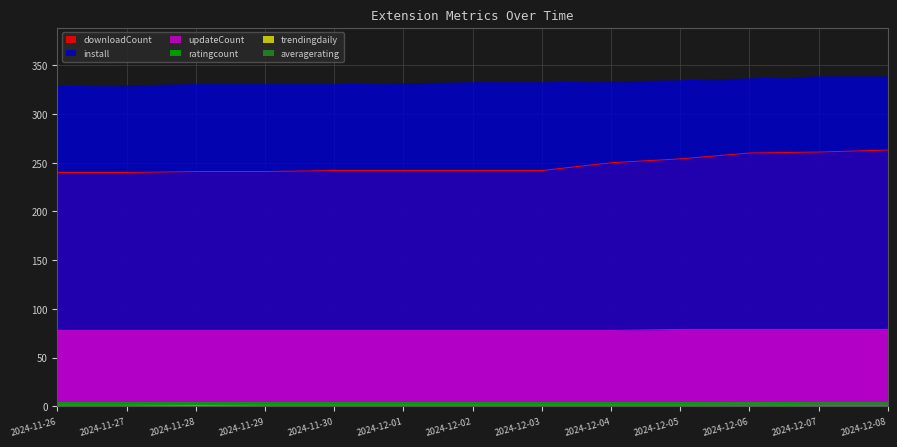

What is the greatest value displayed?

338.0